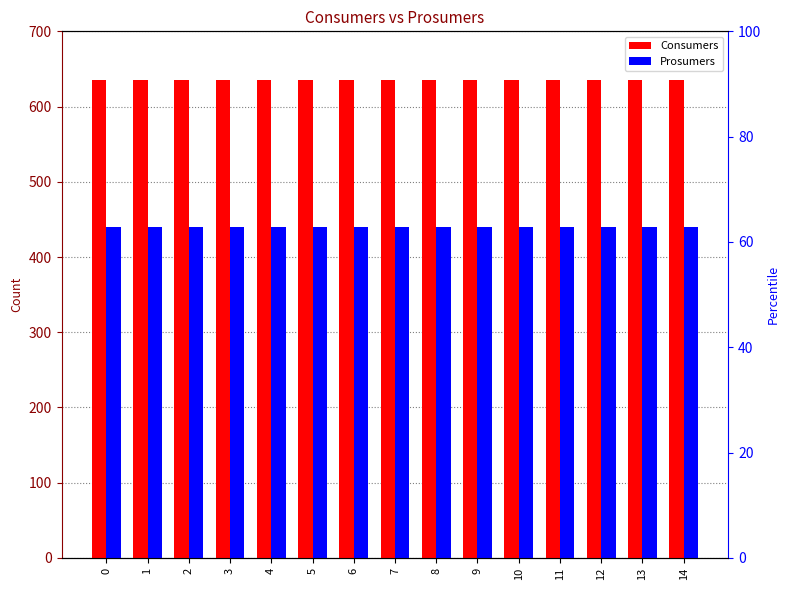

List the labels in order of Consumers value, largest first.

0, 1, 2, 3, 4, 5, 6, 7, 8, 9, 10, 11, 12, 13, 14